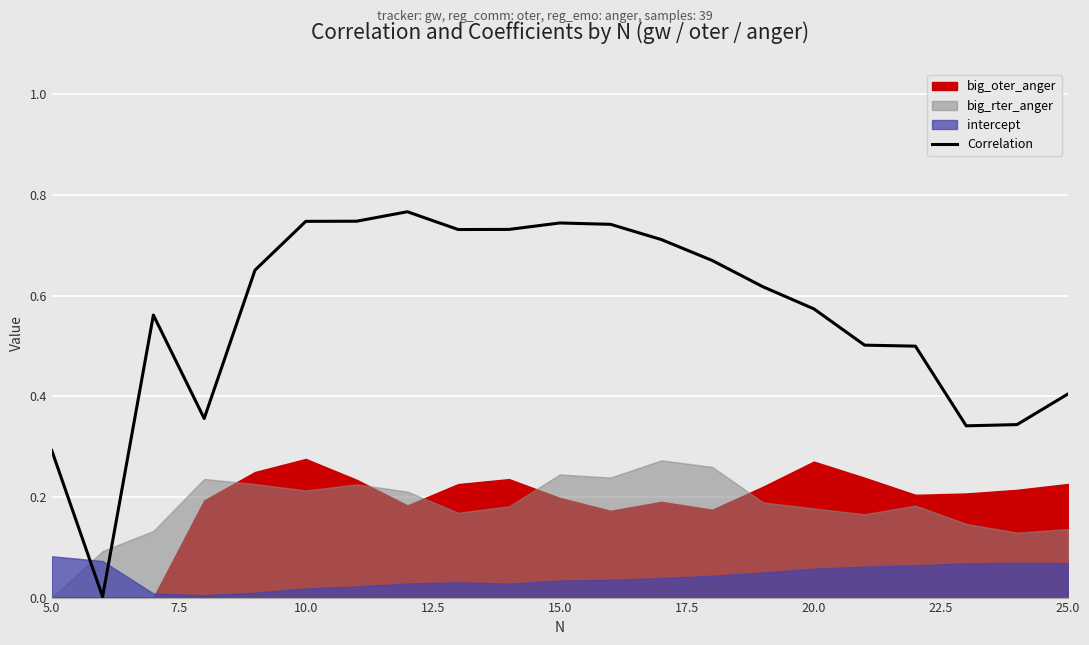

True or false: the data has more than 0 interior local peaks.

True